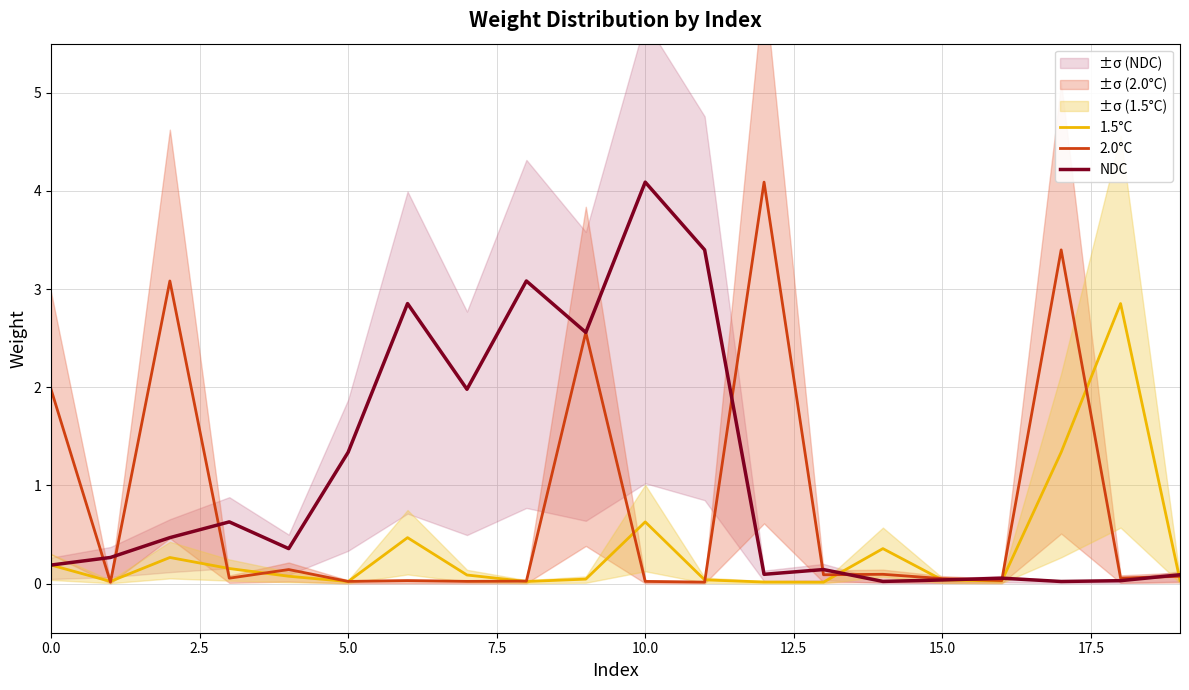

True or false: 1.5°C has a value of 0.2 at 0.0.

True